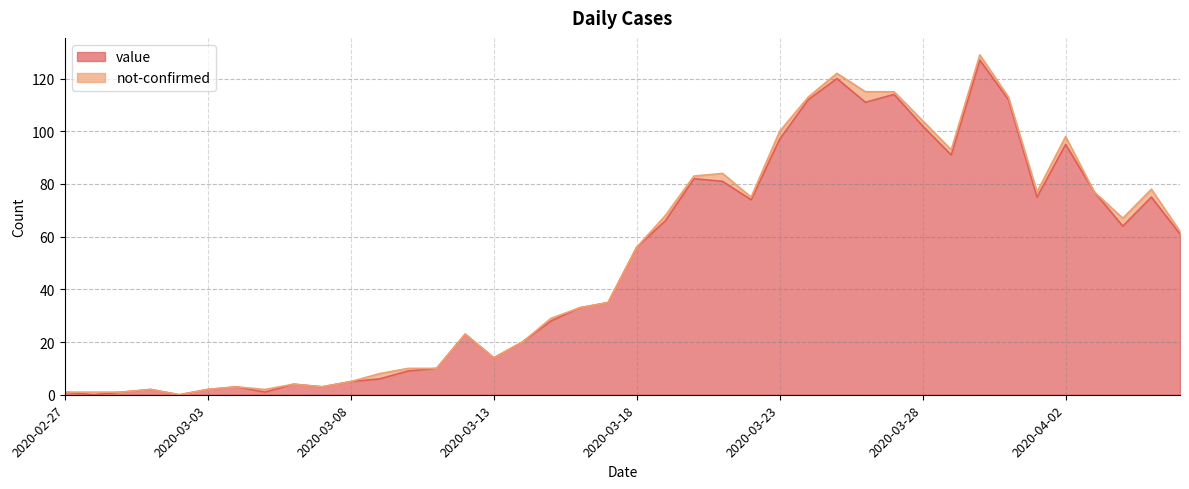

How many values are below 56?

20